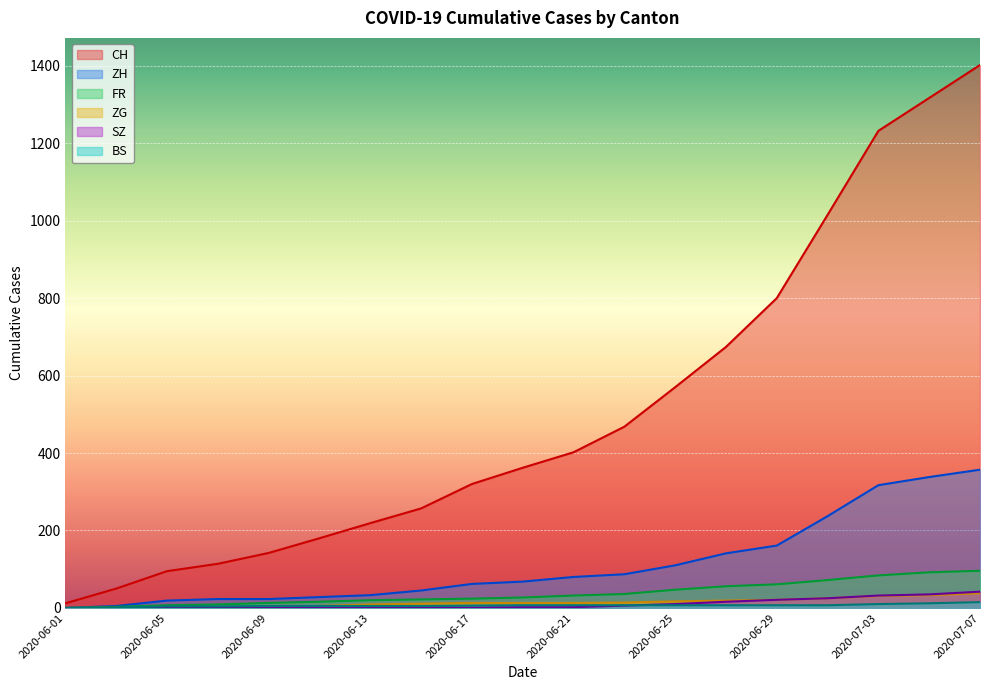

At which label does ZG first exceed 13?

2020-06-23